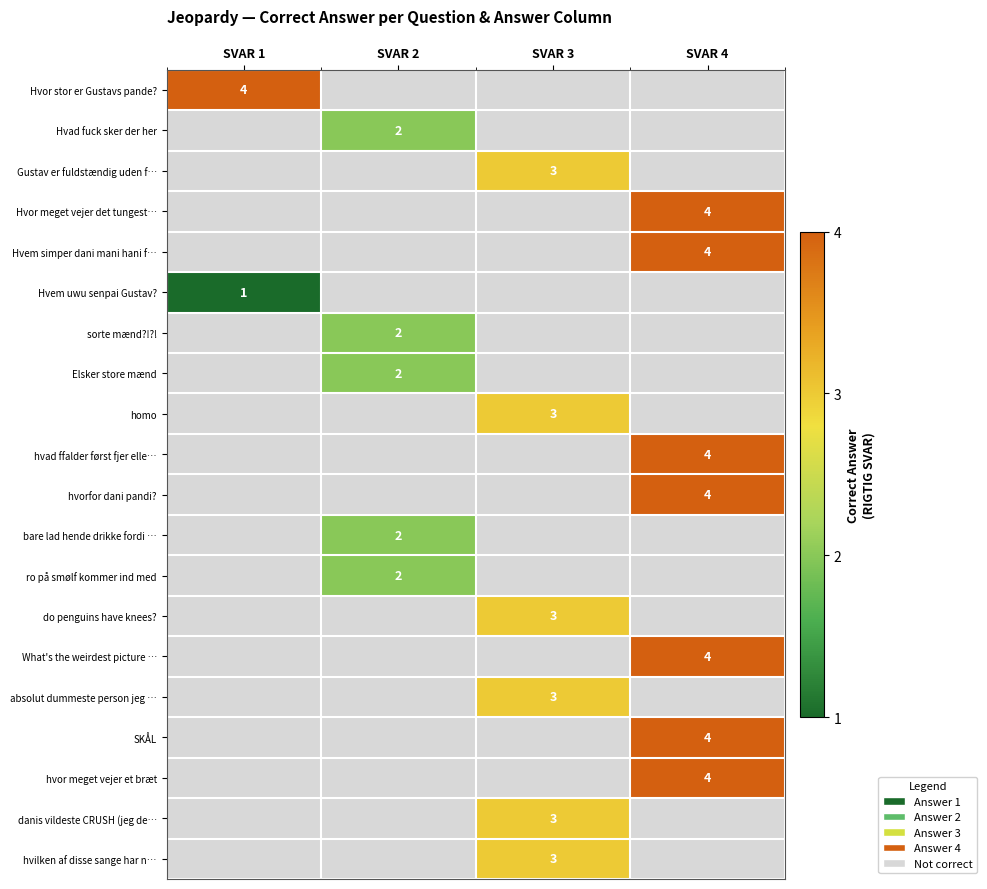

Is it true that Hvor meget vejer det tungest… equals 4 at SVAR 4?

True